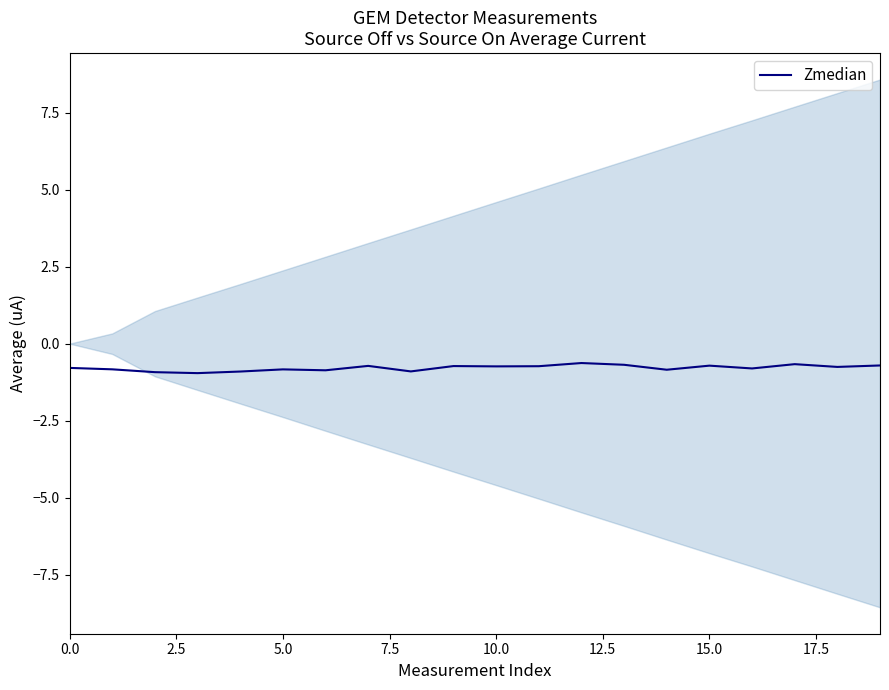

True or false: the data shows -0.9 at 12.

False